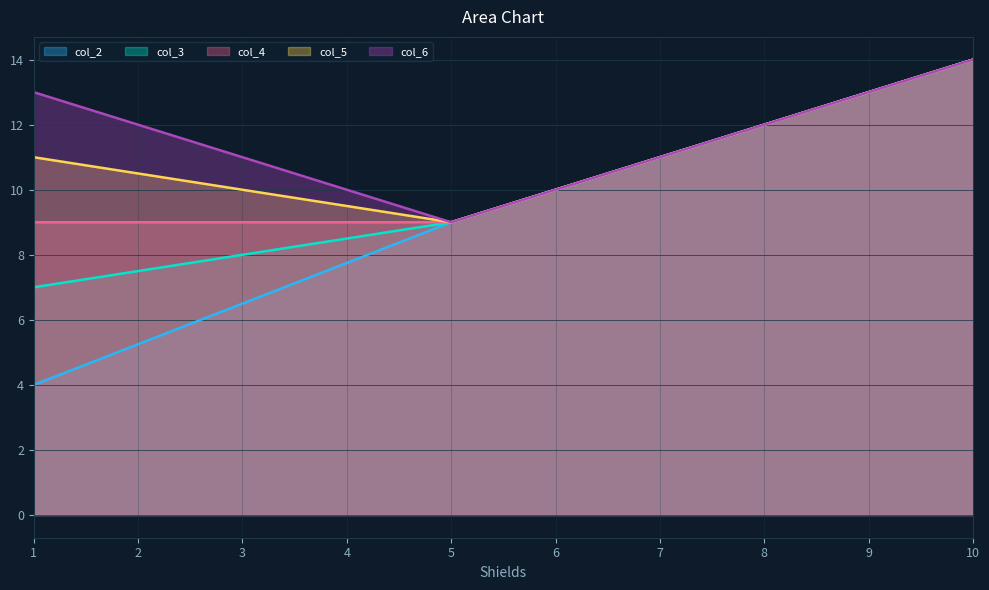

Where does the col_3 series first go above 9?

10